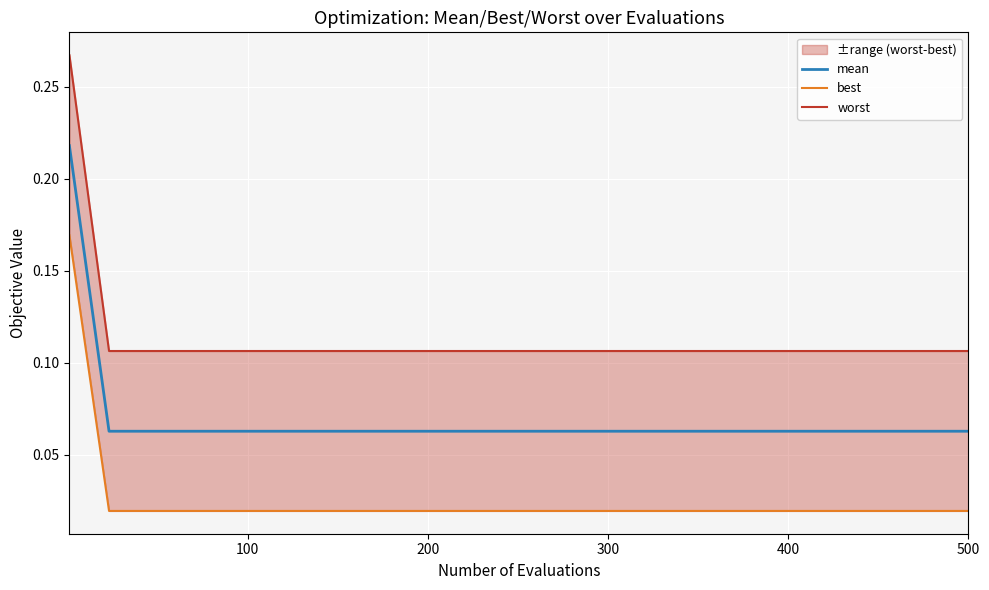

Reading left to right, transcribe all the data shown in this chart.

mean: 0.2	0.1	0.1	0.1	0.1	0.1	0.1	0.1	0.1	0.1	0.1	0.1	0.1	0.1	0.1	0.1	0.1	0.1	0.1	0.1	0.1	0.1	0.1	0.1	0.1	0.1
best: 0.2	0.0	0.0	0.0	0.0	0.0	0.0	0.0	0.0	0.0	0.0	0.0	0.0	0.0	0.0	0.0	0.0	0.0	0.0	0.0	0.0	0.0	0.0	0.0	0.0	0.0
worst: 0.3	0.1	0.1	0.1	0.1	0.1	0.1	0.1	0.1	0.1	0.1	0.1	0.1	0.1	0.1	0.1	0.1	0.1	0.1	0.1	0.1	0.1	0.1	0.1	0.1	0.1